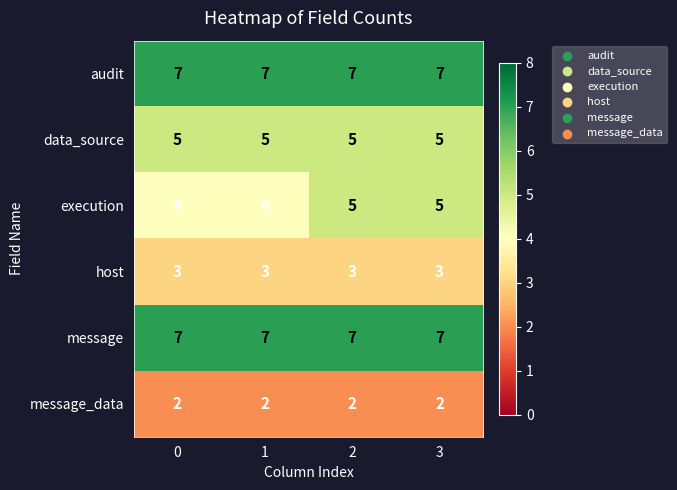

True or false: data_source has a value of 3 at 1.

False